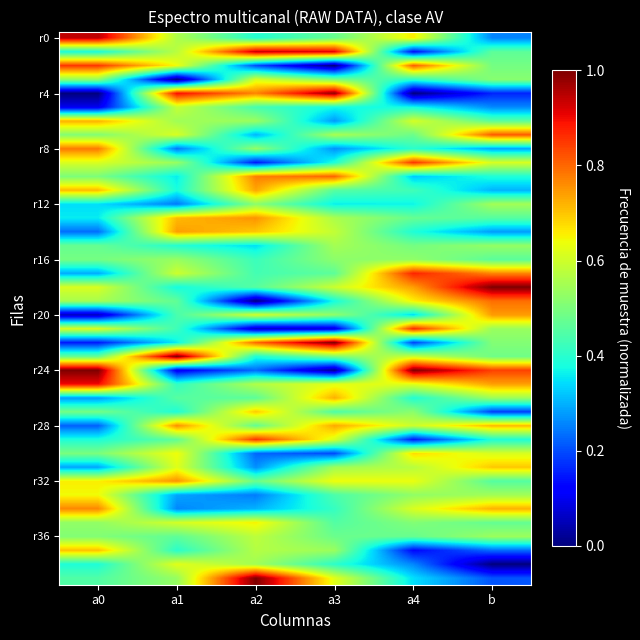

At how many categories does at least one series exceed 0?

6